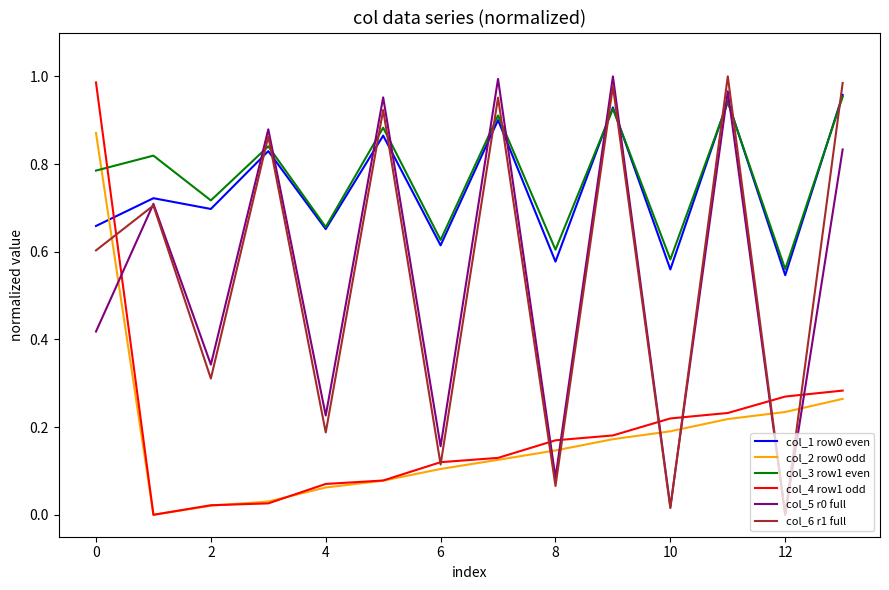

After their last crossing, which series has the higher values: col_6 r1 full or col_3 row1 even?

col_6 r1 full